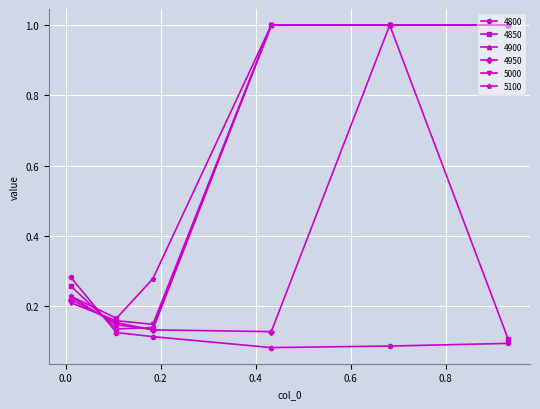

What is the maximum value for 5100?

1.0